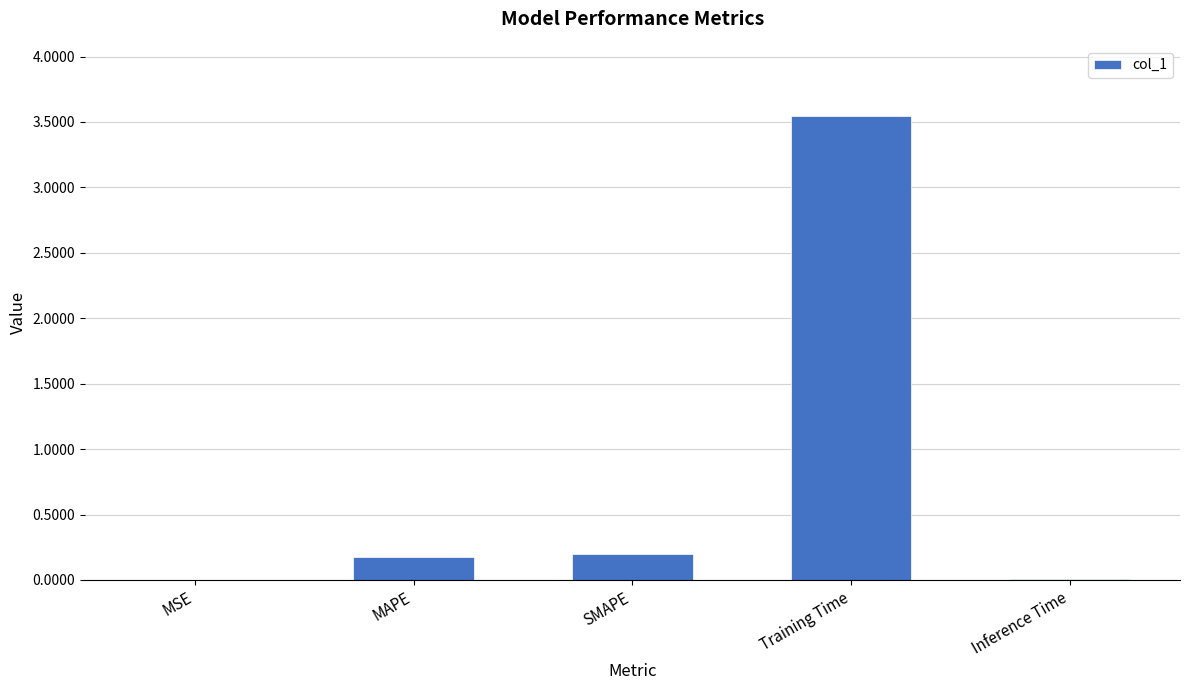

Which label corresponds to the largest value in the chart?

Training Time